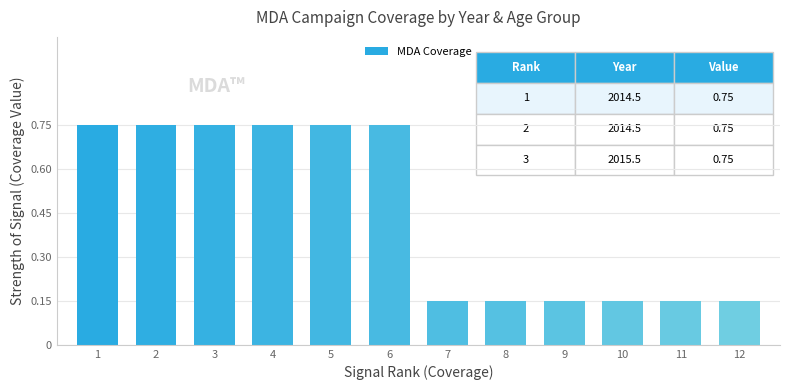

What is the change in value from 2 to 7?

-0.6